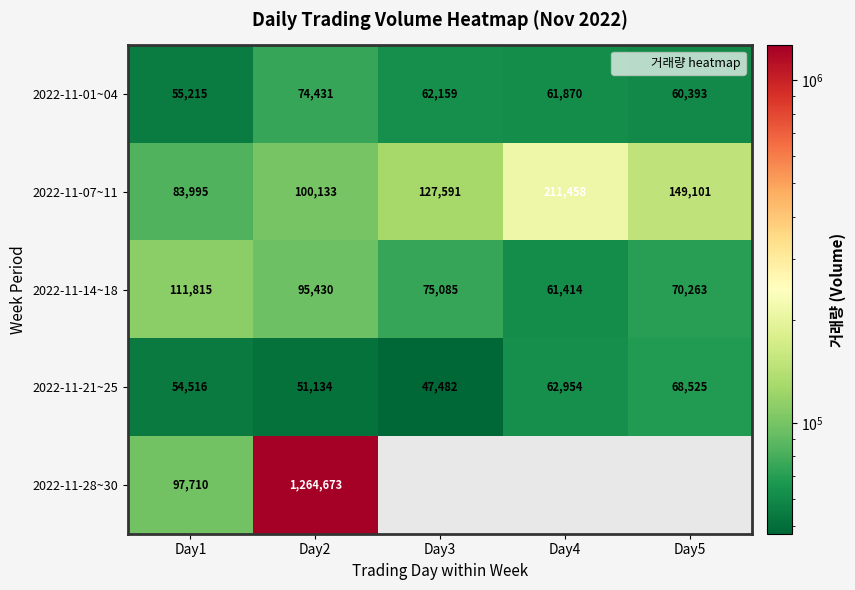

What is the sum of the 2022-11-14~18 values at Day3 and Day2?

170515.0